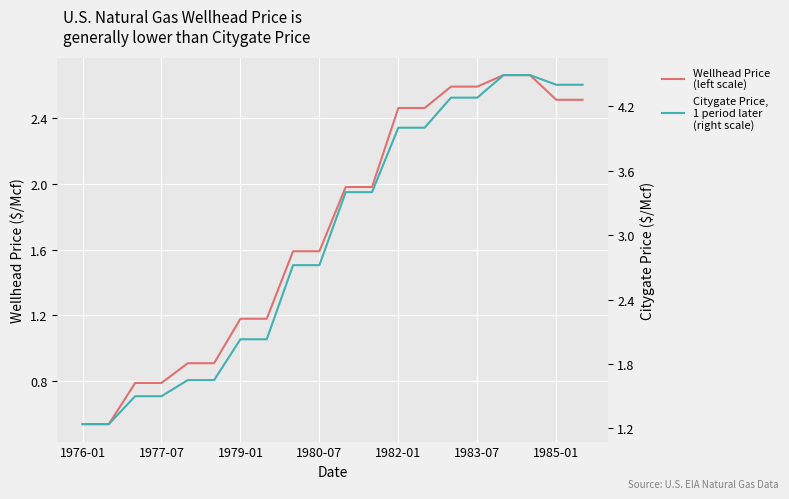

What is the total value across all series at 14?

6.9